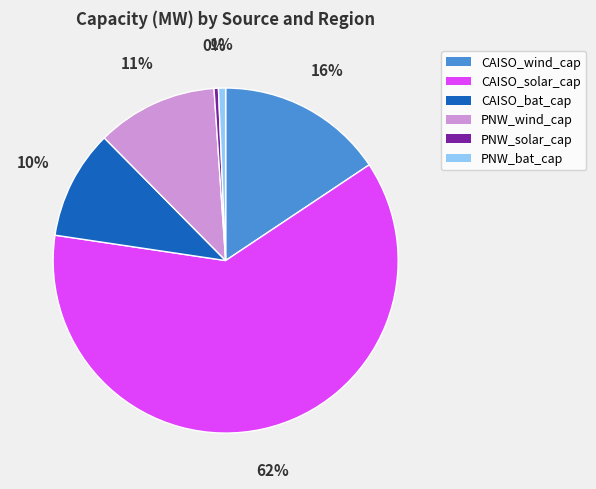

Count the number of slices in the pie.

6